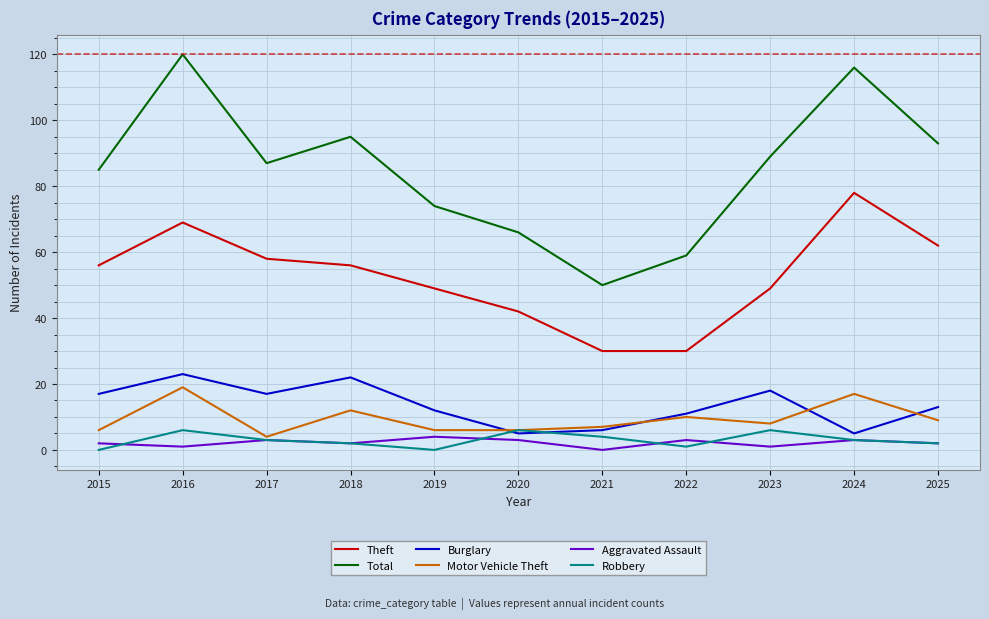

Reading left to right, extract all data points from this chart.

Theft: 56	69	58	56	49	42	30	30	49	78	62
Total: 85	120	87	95	74	66	50	59	89	116	93
Burglary: 17	23	17	22	12	5	6	11	18	5	13
Motor Vehicle Theft: 6	19	4	12	6	6	7	10	8	17	9
Aggravated Assault: 2	1	3	2	4	3	0	3	1	3	2
Robbery: 0	6	3	2	0	6	4	1	6	3	2